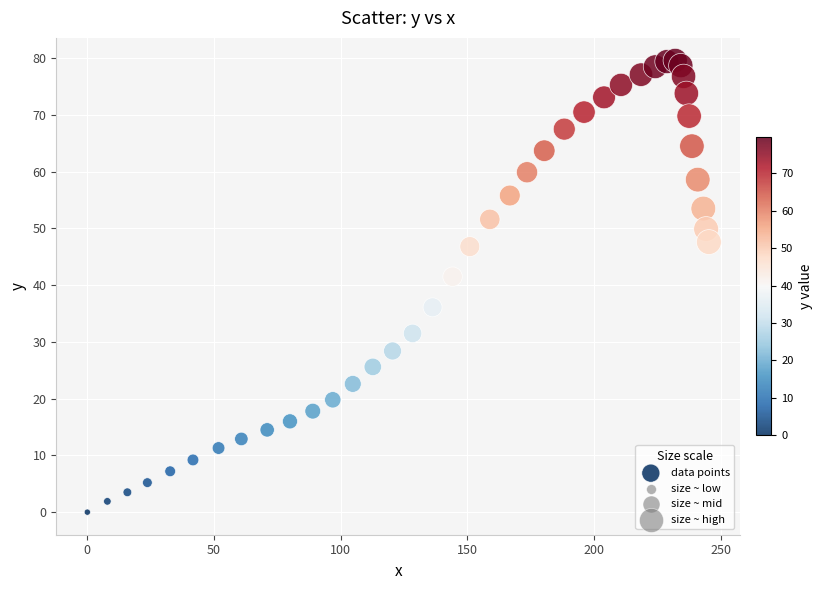

What is the range of Y values (max minus min)?

79.6